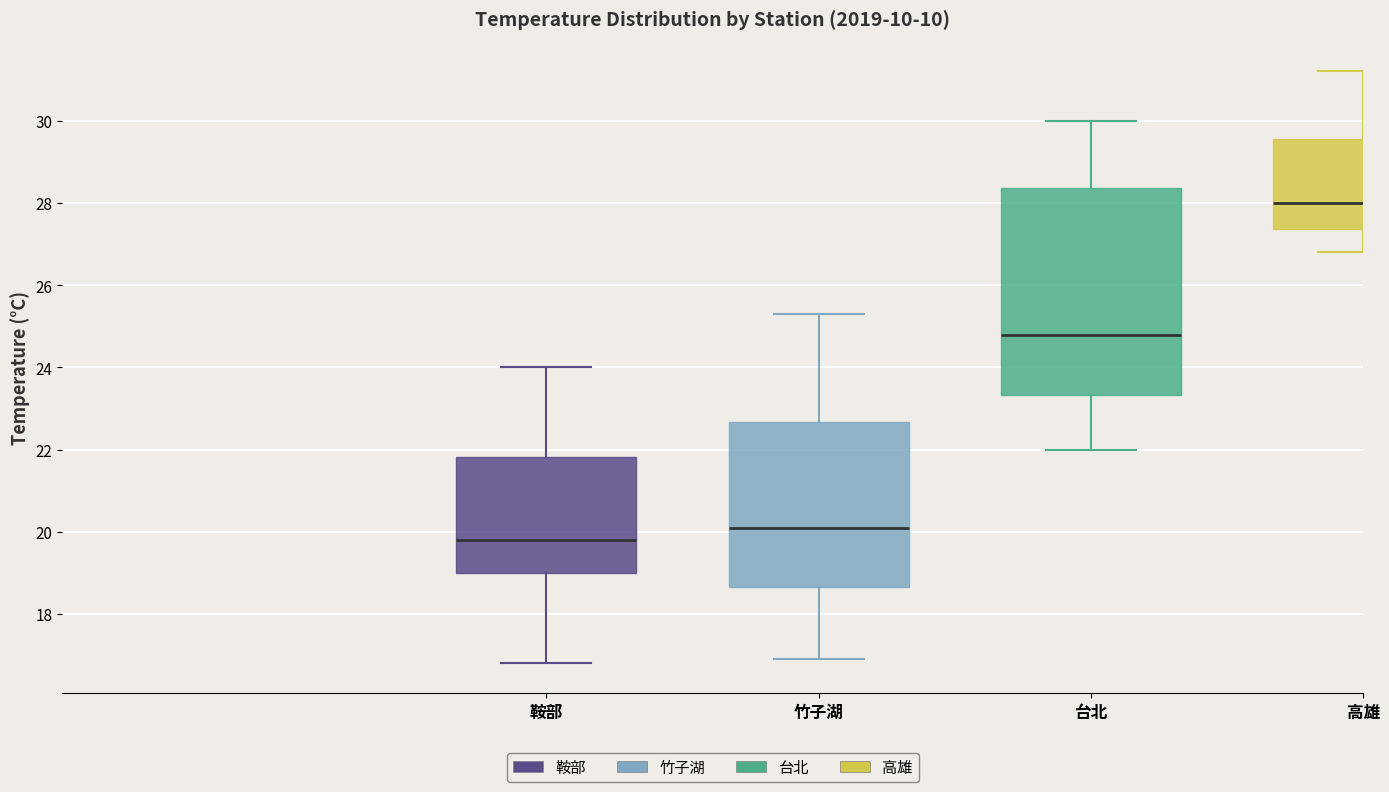

Where does the median line of the box for 鞍部 sit on the y-axis? The values are not printed on the chart, so give them approximately, as read against the axis.

19.8